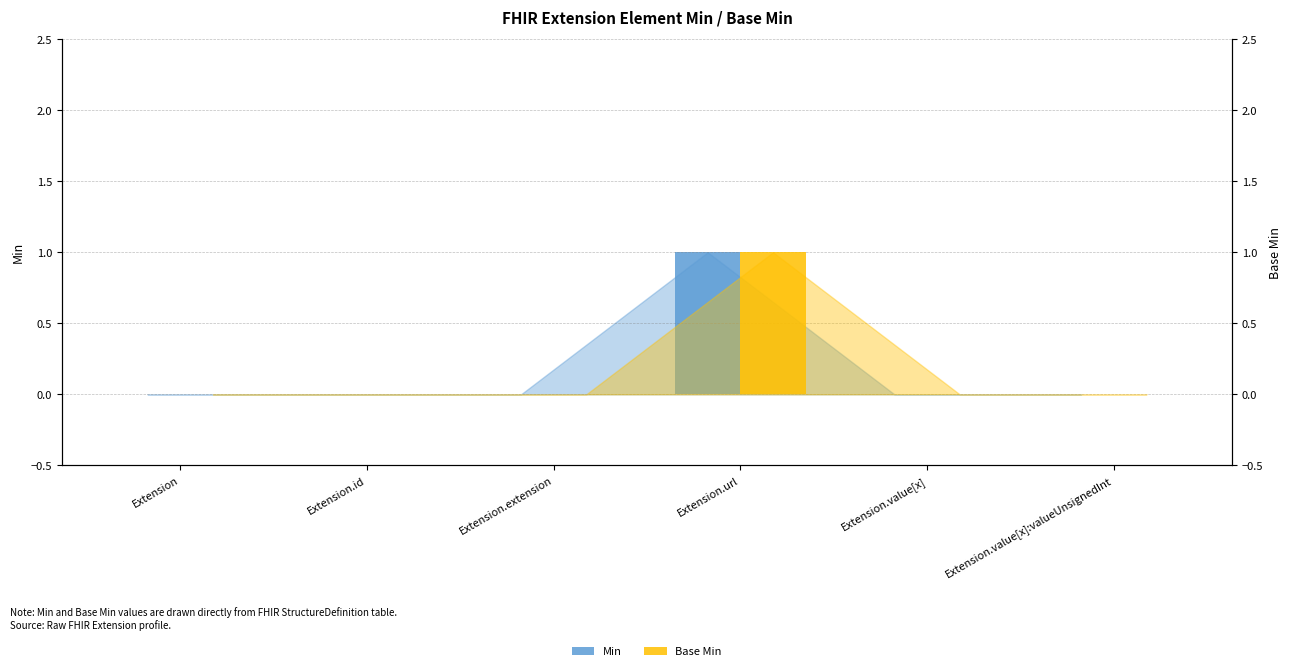

Count the number of data series in this chart.

2